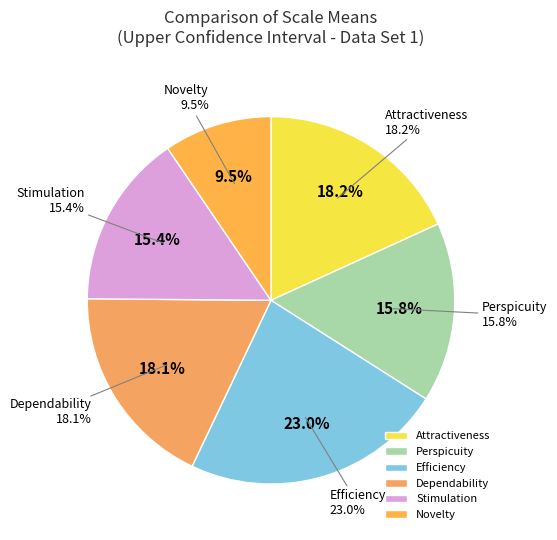

How much of the chart is everything except Efficiency?

77.0%